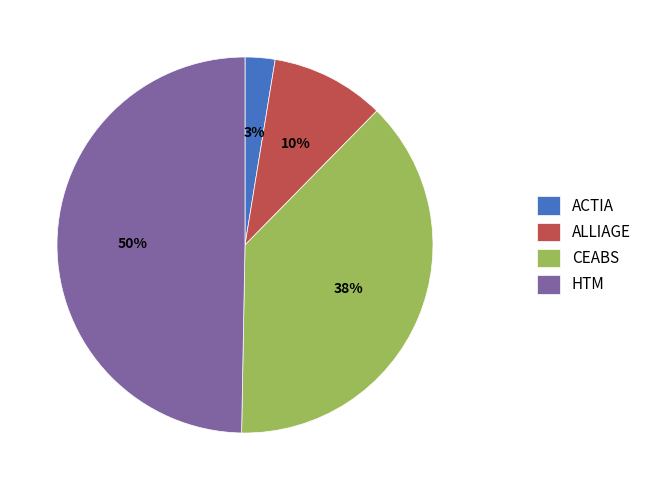

Is there any slice that represents more than half of the pie?

No